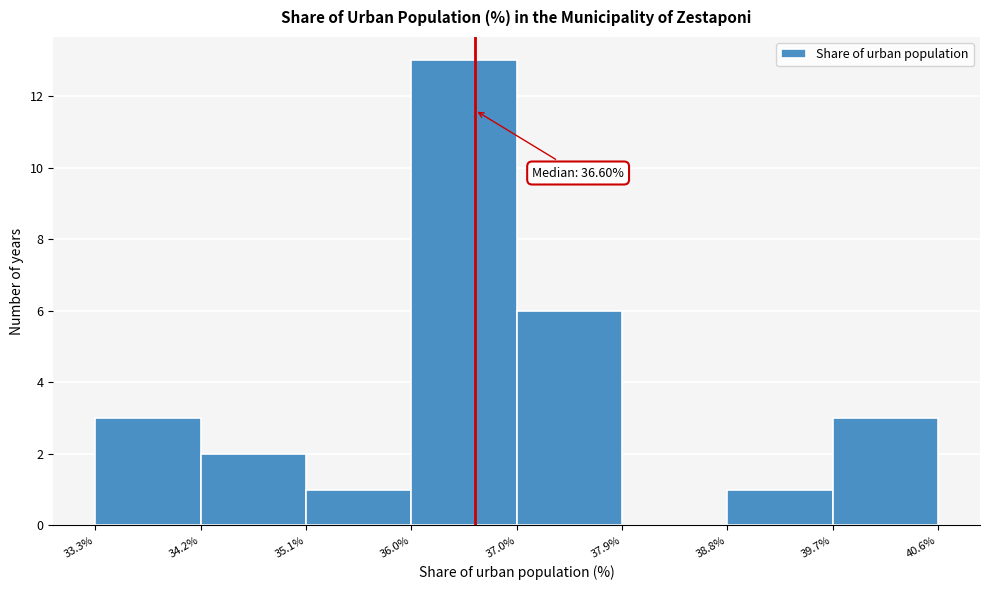

Which range on the x-axis has the tallest bar?

36.0% to 37.0%